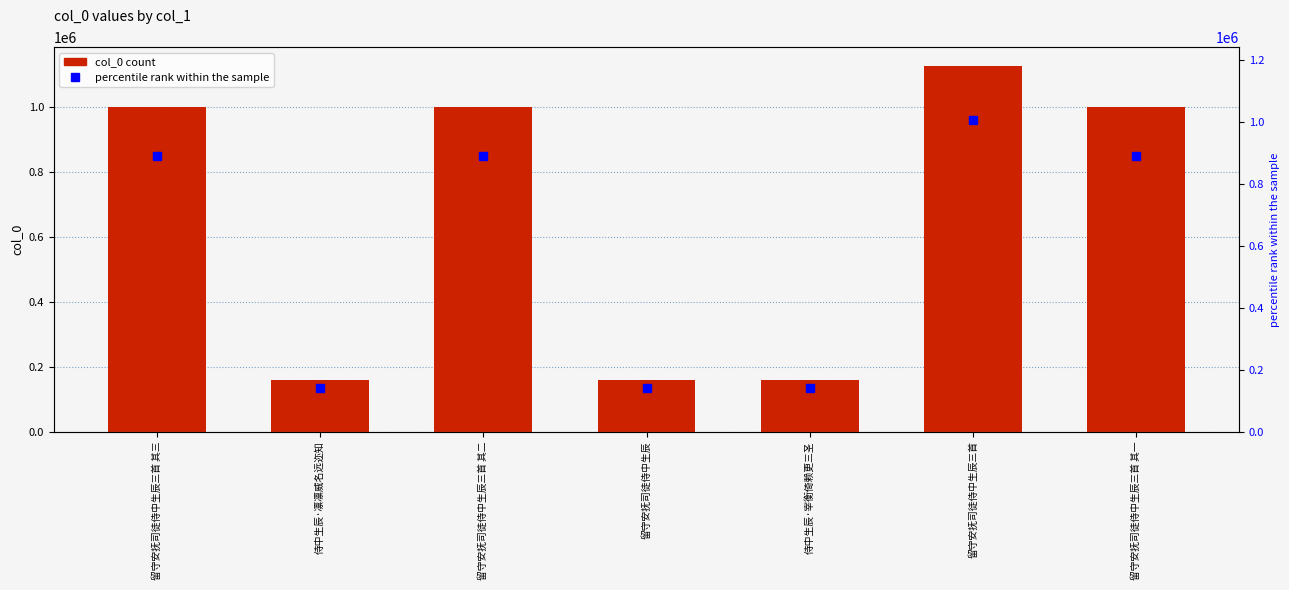

What is the greatest value displayed?

1127430